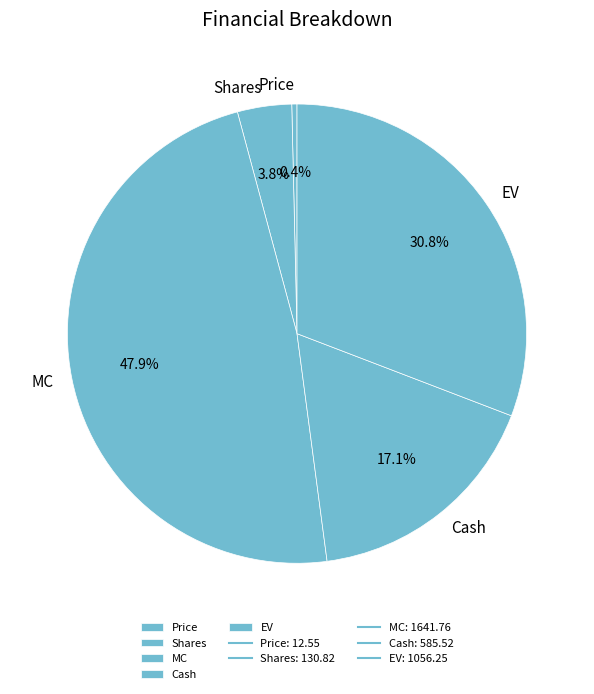

Does EV account for over 50% of the chart?

No